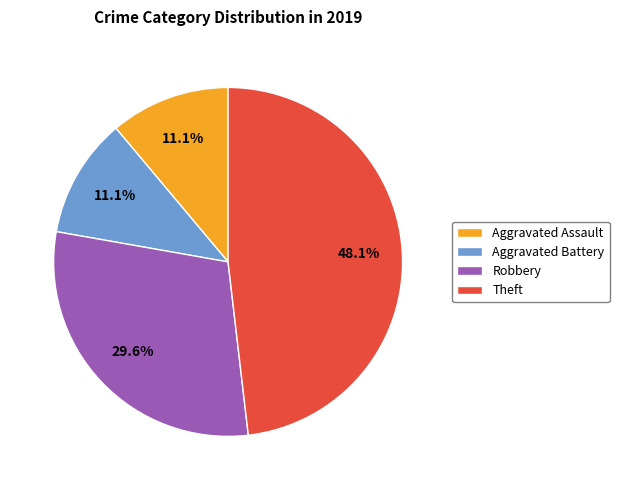

What is the largest slice in the pie chart?

Theft